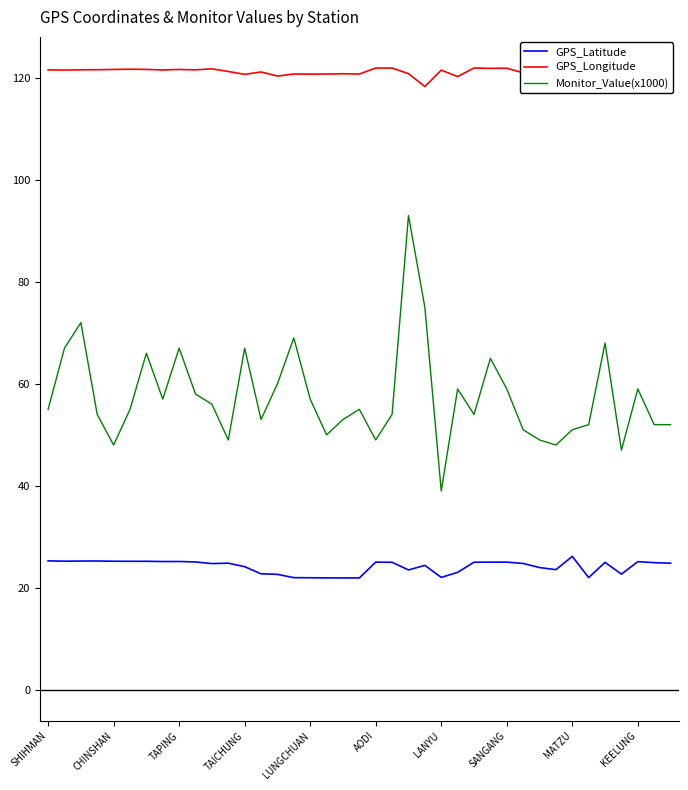

Which series has the widest spread of values?

Monitor_Value(x1000)